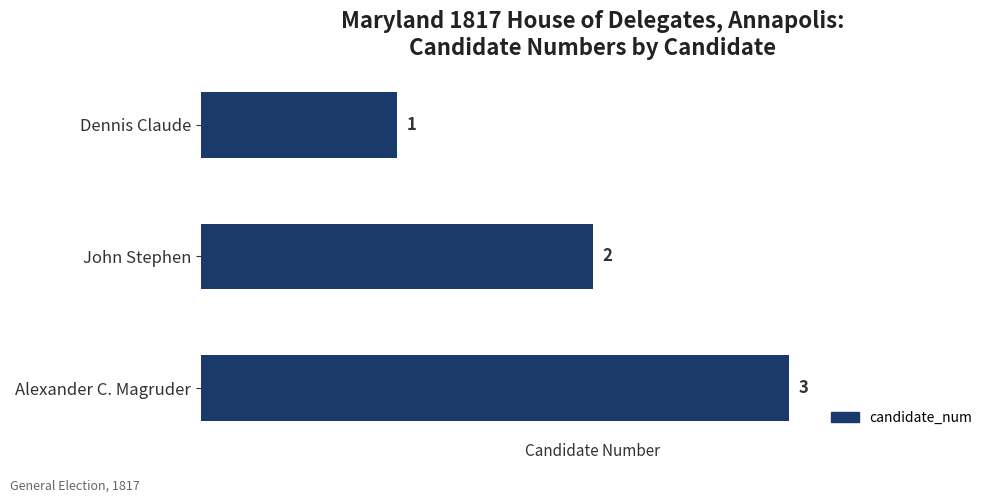

Which category has the highest value across all series?

Alexander C. Magruder